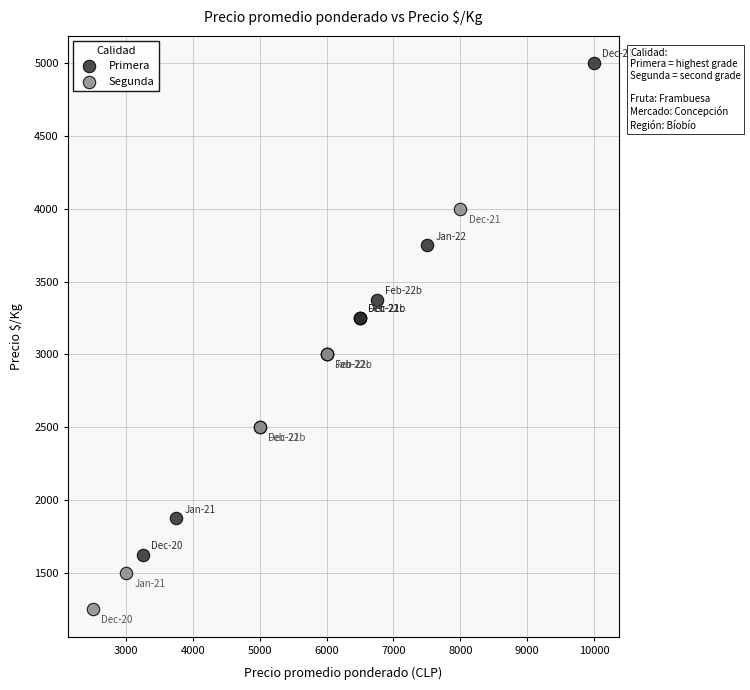

Which series contains the highest Y value?

Primera